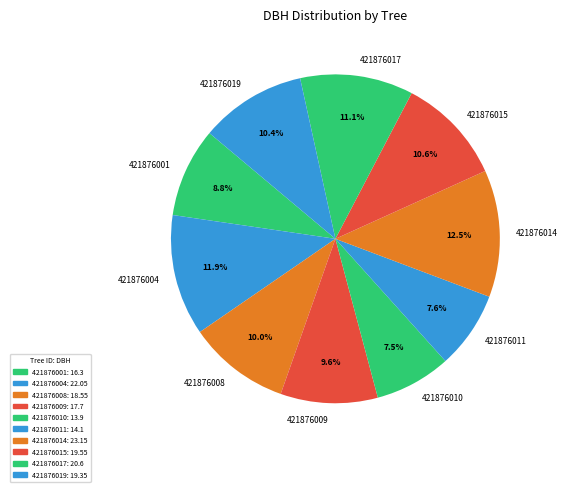

What is the largest slice in the pie chart?

421876014